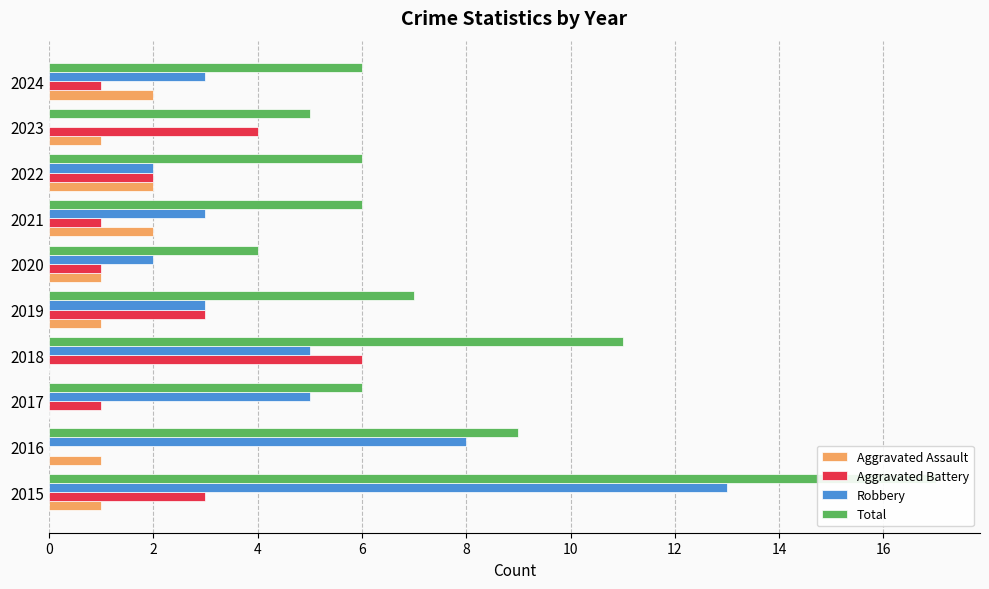

What are all the series names shown in the legend?

Aggravated Assault, Aggravated Battery, Robbery, Total